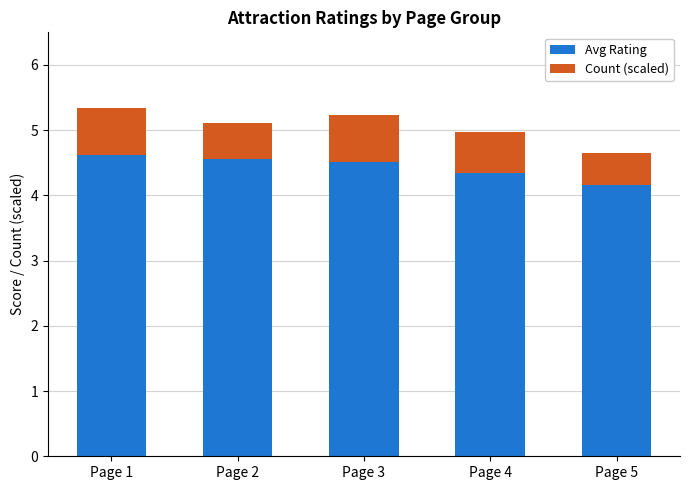

Count the Avg Rating values in the range 4 to 5.

5